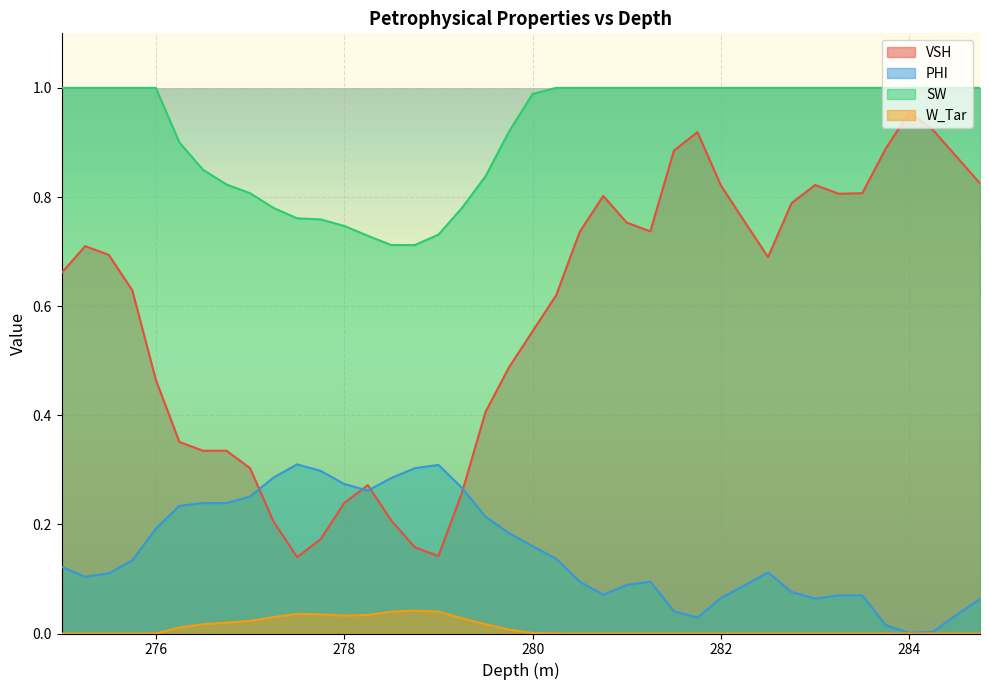

True or false: W_Tar and SW intersect in this chart.

False